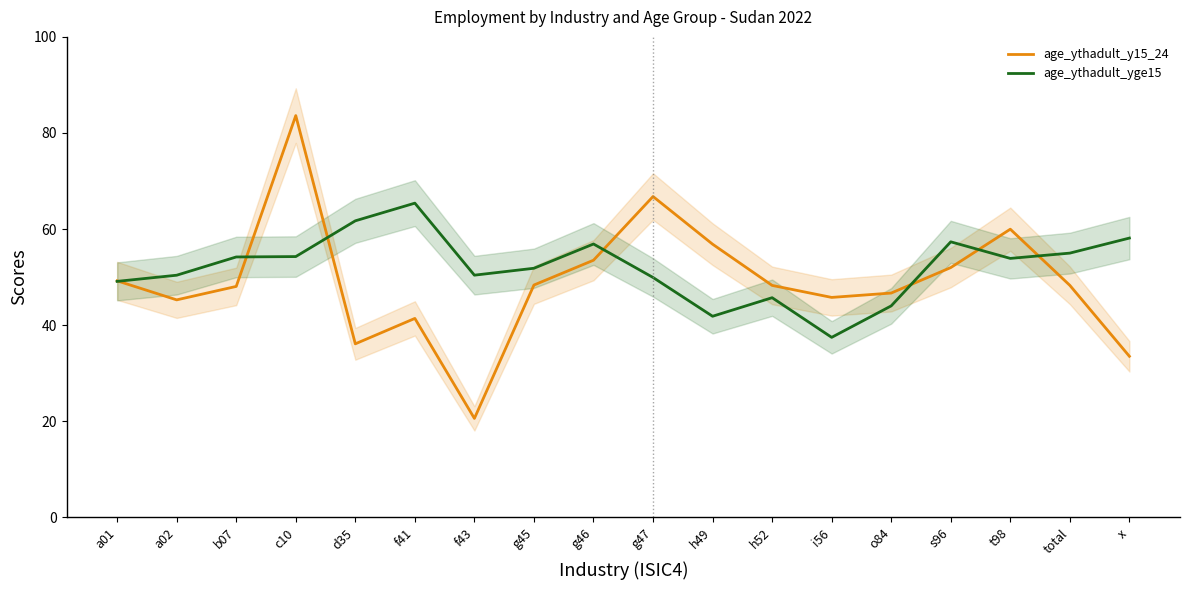

Does the chart display data point markers on the line(s)?

No